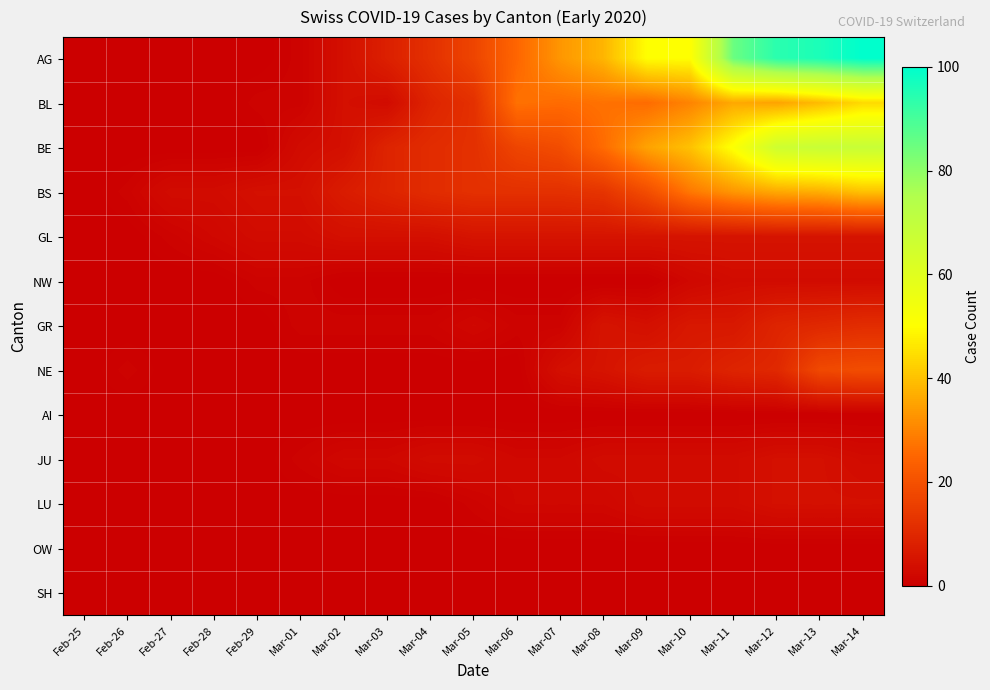

Which series has the largest range (max minus min)?

AG